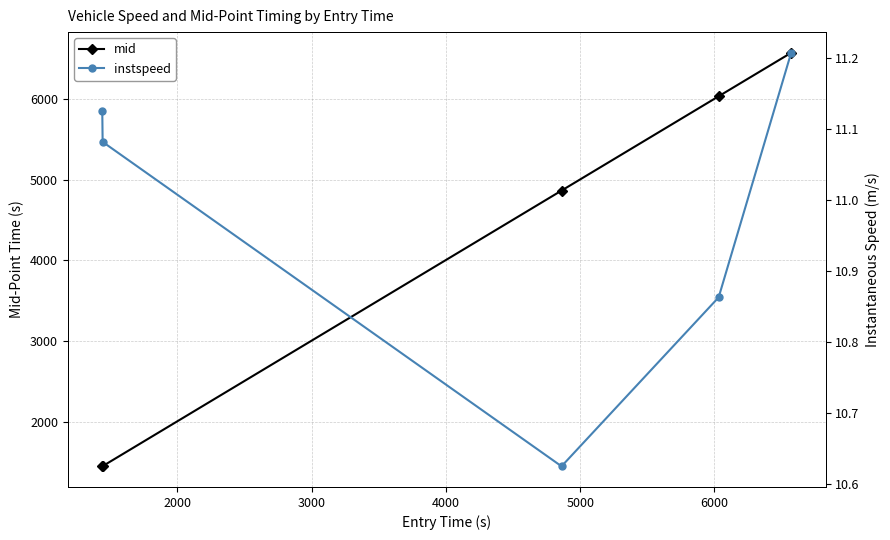

True or false: mid has more than 2 interior local peaks.

False